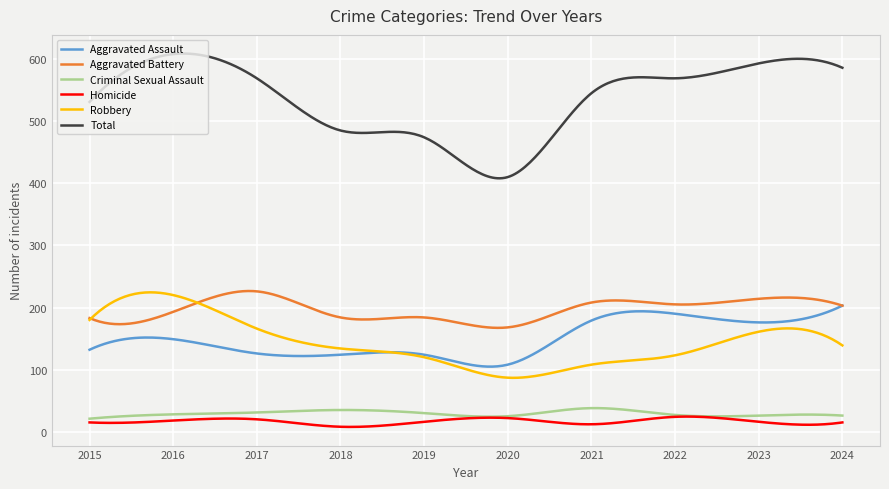

True or false: Total and Aggravated Assault cross at least once.

False